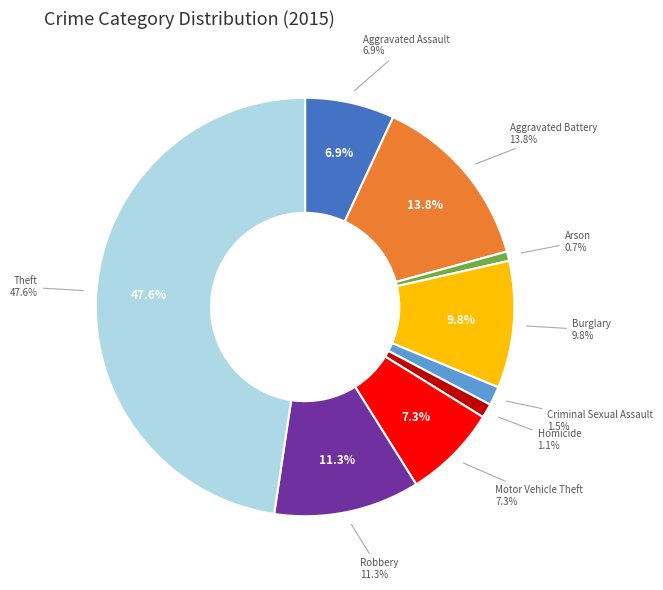

Between Aggravated Assault and Arson, which is larger?

Aggravated Assault